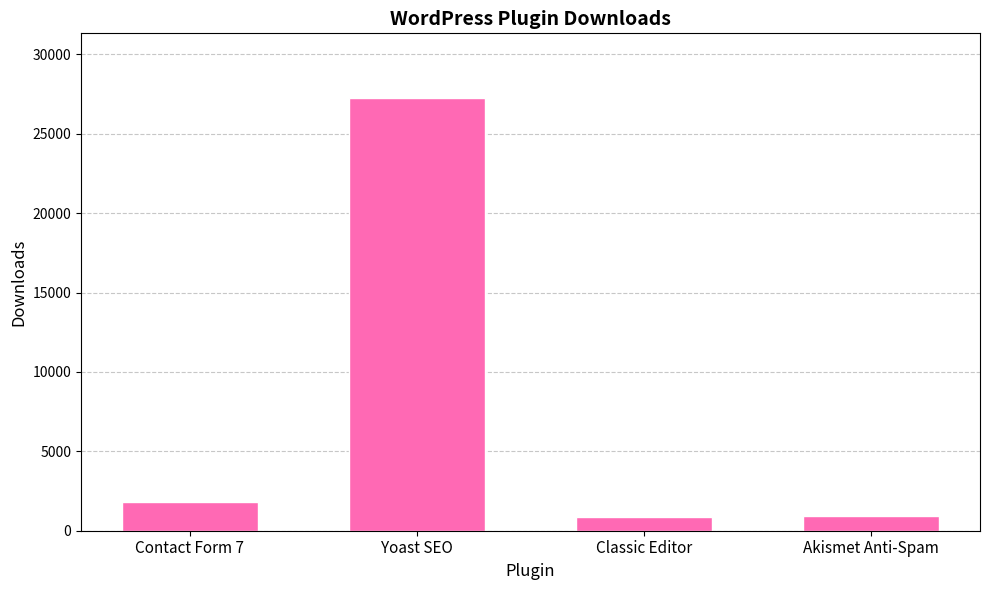

Where is the data nearest to the value 14066?

Contact Form 7